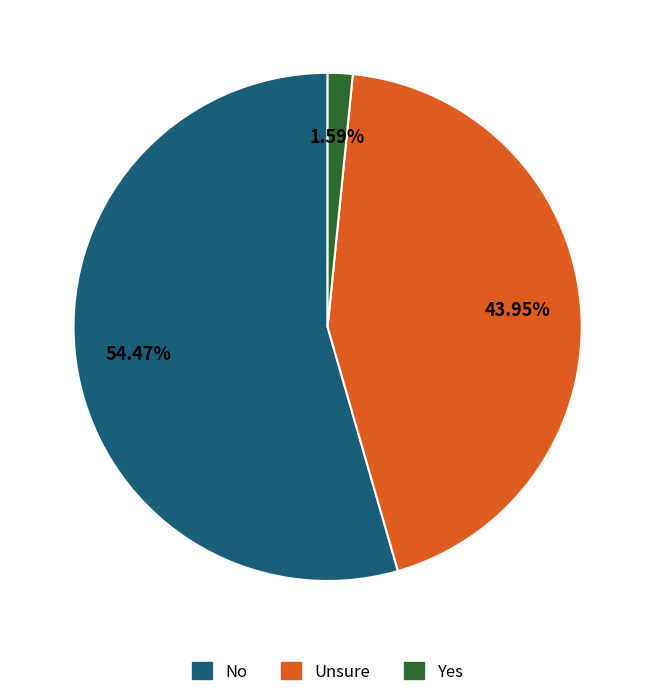

Do No and Unsure together represent more than half of the pie?

Yes